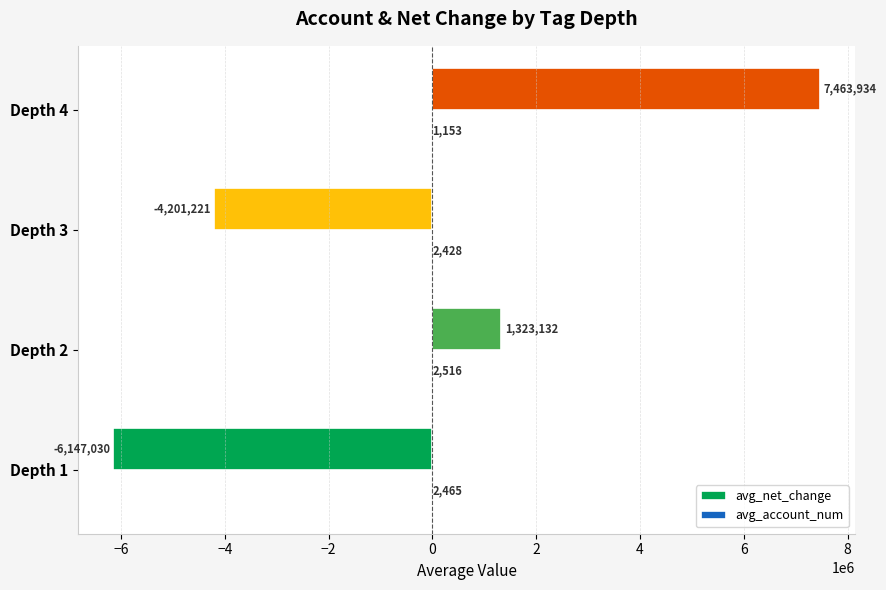

Which series has the largest range (max minus min)?

avg_net_change